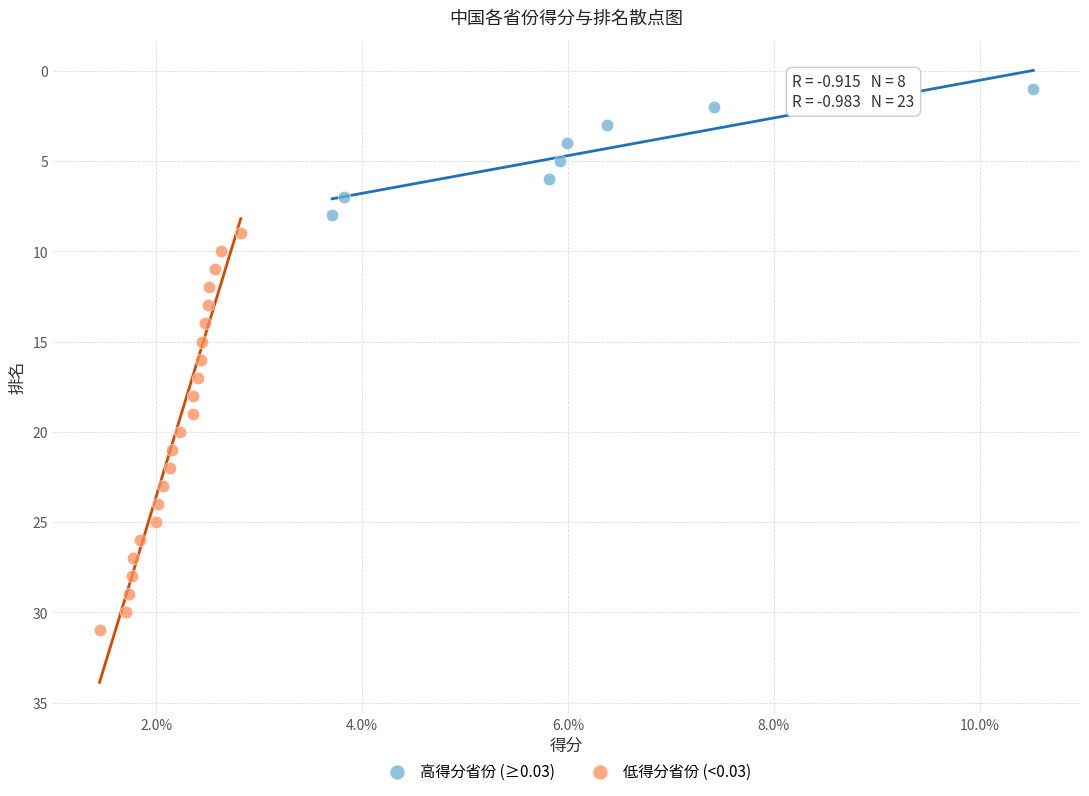

Which series has the largest Y range (max minus min)?

低得分省份 (<0.03)